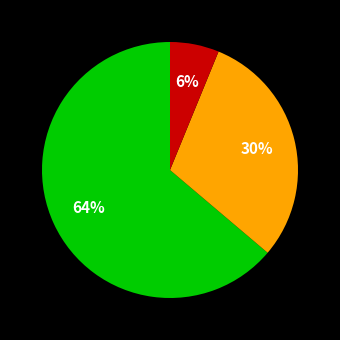

How many slices are in this pie chart?

3